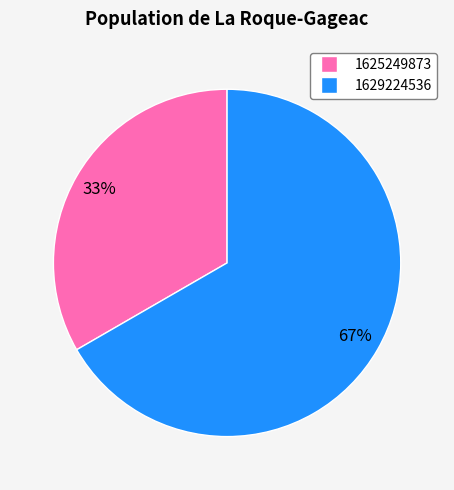

Is there any slice that represents more than half of the pie?

Yes